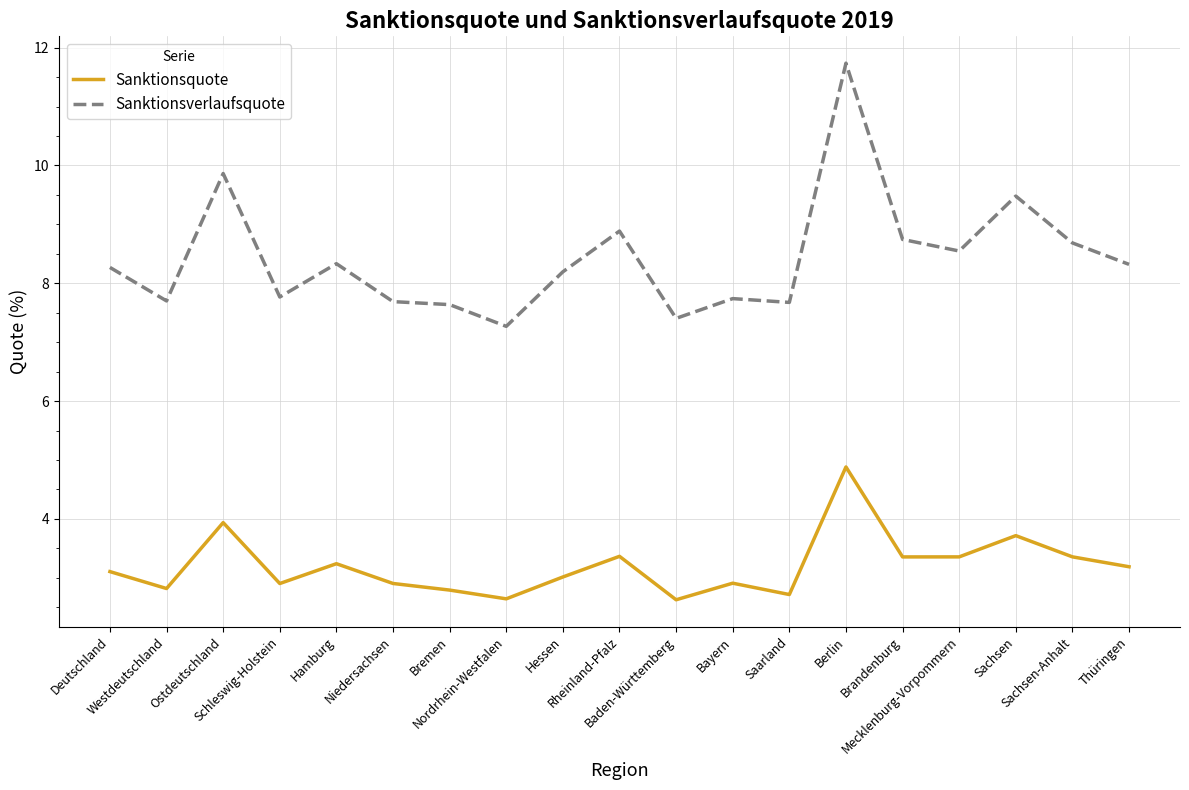

Which series has the widest spread of values?

Sanktionsverlaufsquote